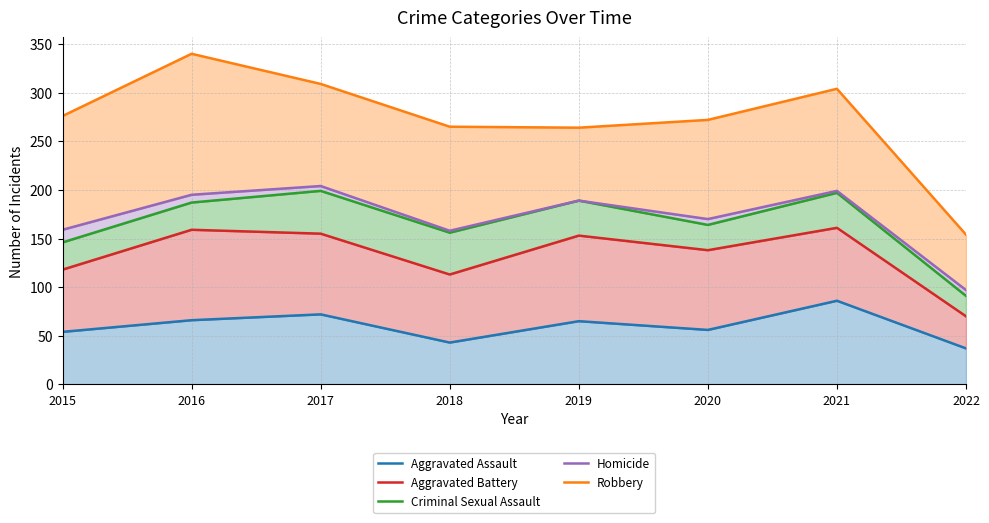

List the series in order of their peak value, highest first.

Robbery, Homicide, Criminal Sexual Assault, Aggravated Battery, Aggravated Assault